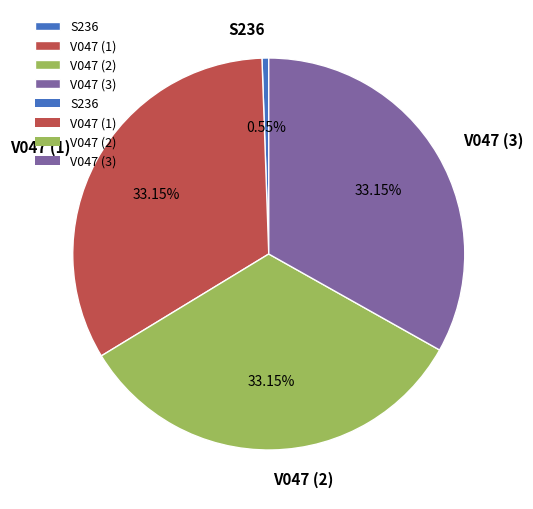

Is there any slice that represents more than half of the pie?

No